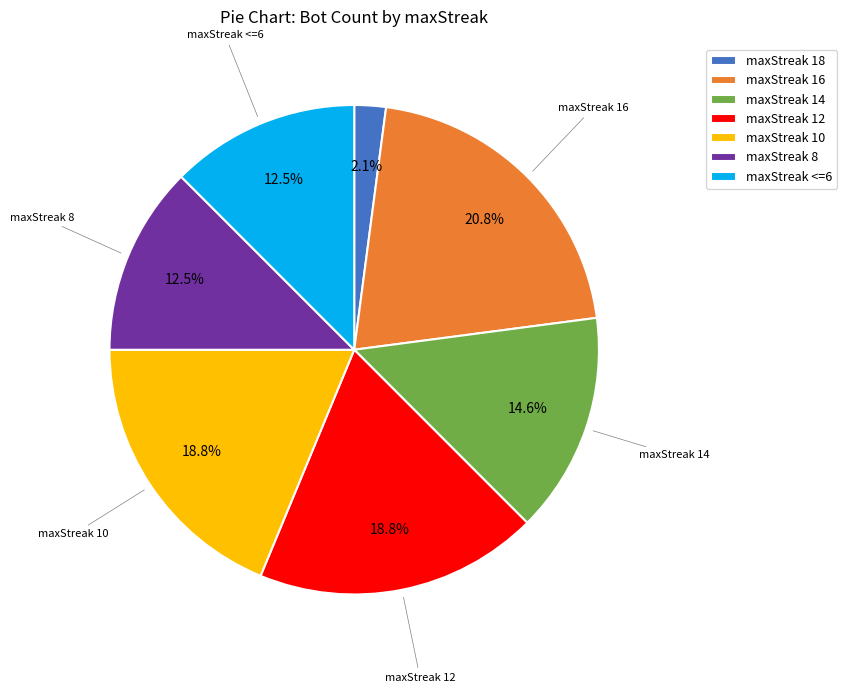

Which slice is the largest?

maxStreak 16